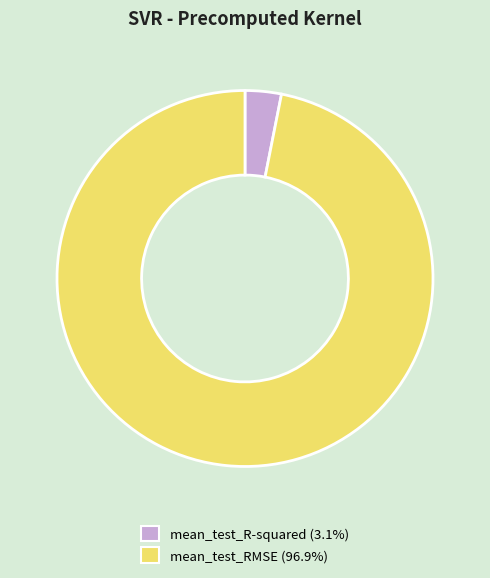

Which category accounts for the majority?

mean_test_RMSE